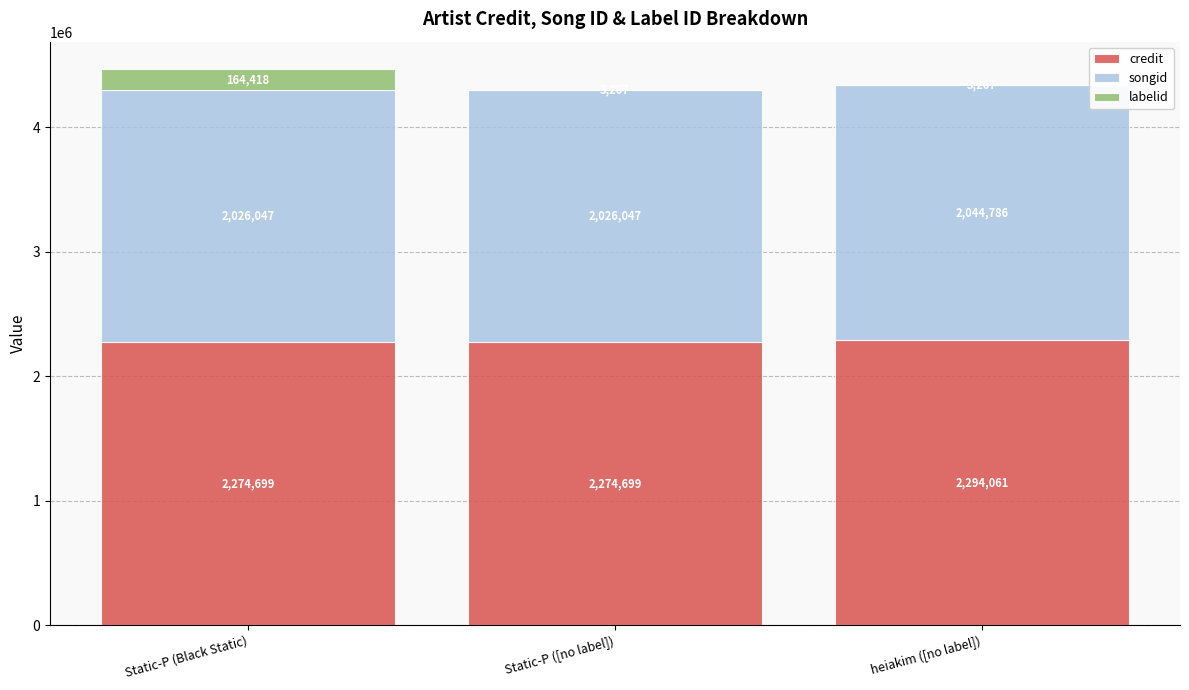

At which category is the sum across all series the highest?

Static-P (Black Static)